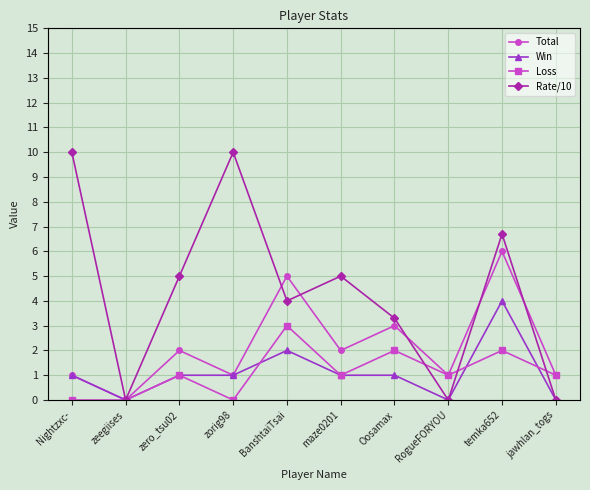

What is the average value of the Win series?

1.1